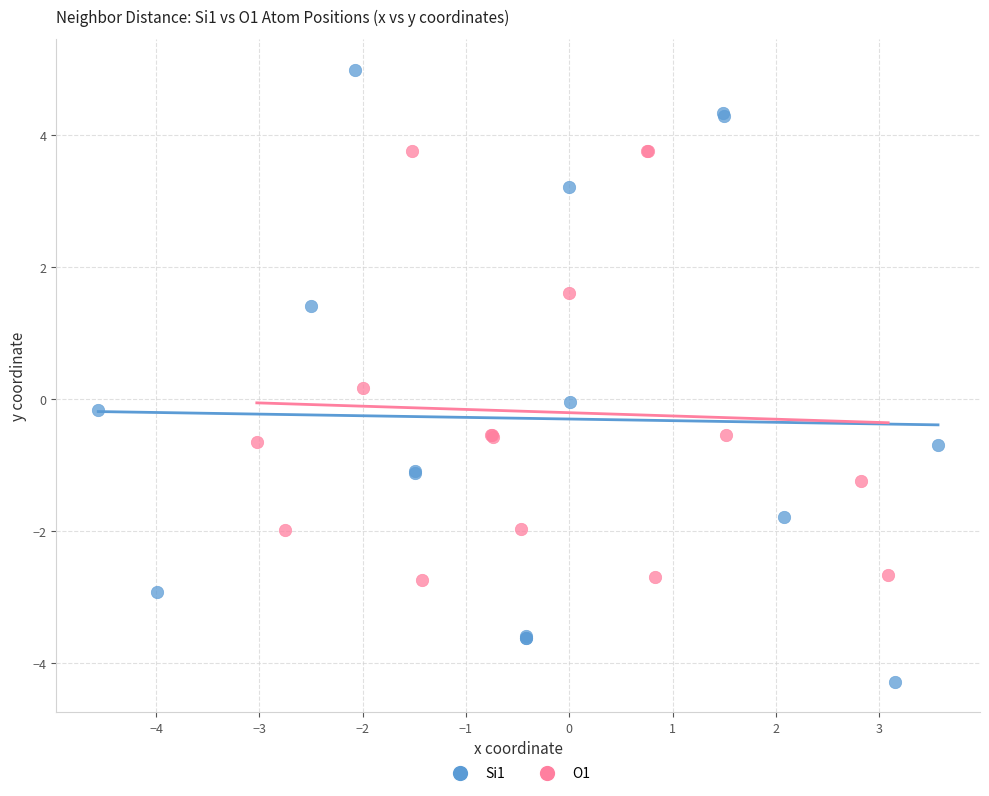

Which series reaches the minimum Y coordinate?

Si1